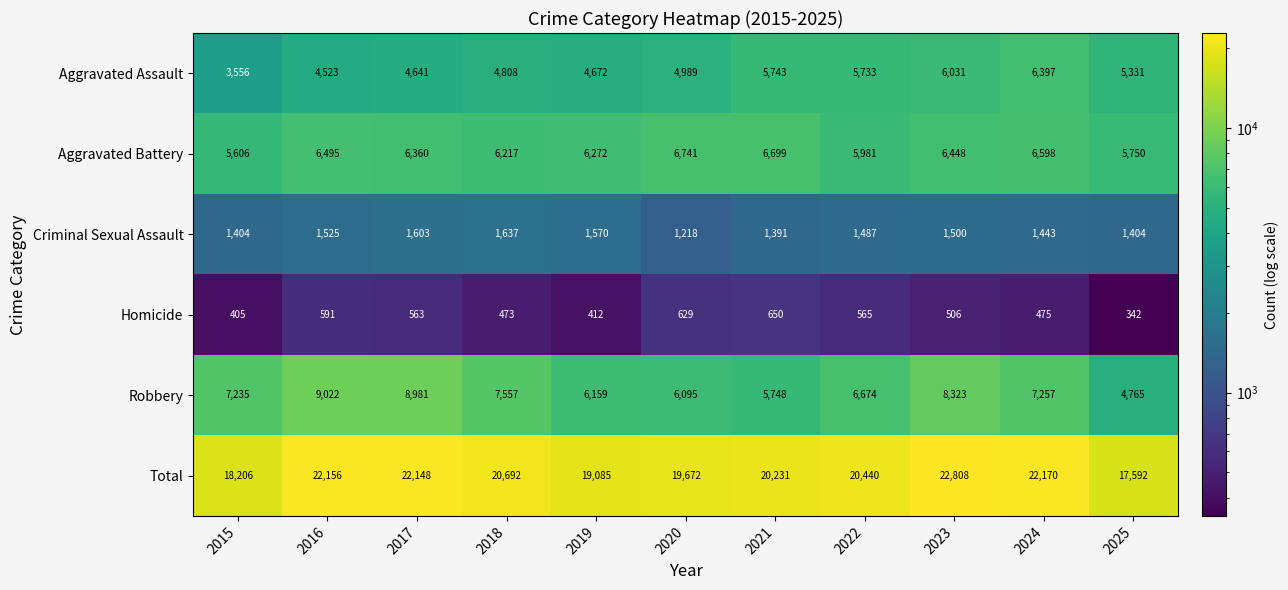

What is the average value of the Aggravated Battery series?

6288